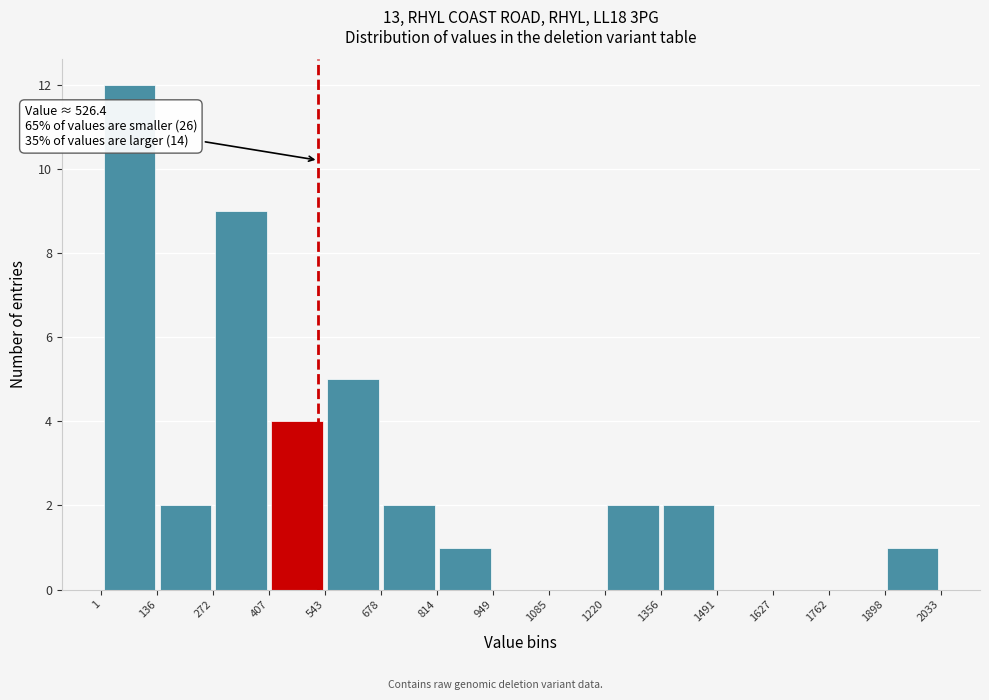

Which range on the x-axis has the tallest bar?

1 to 136